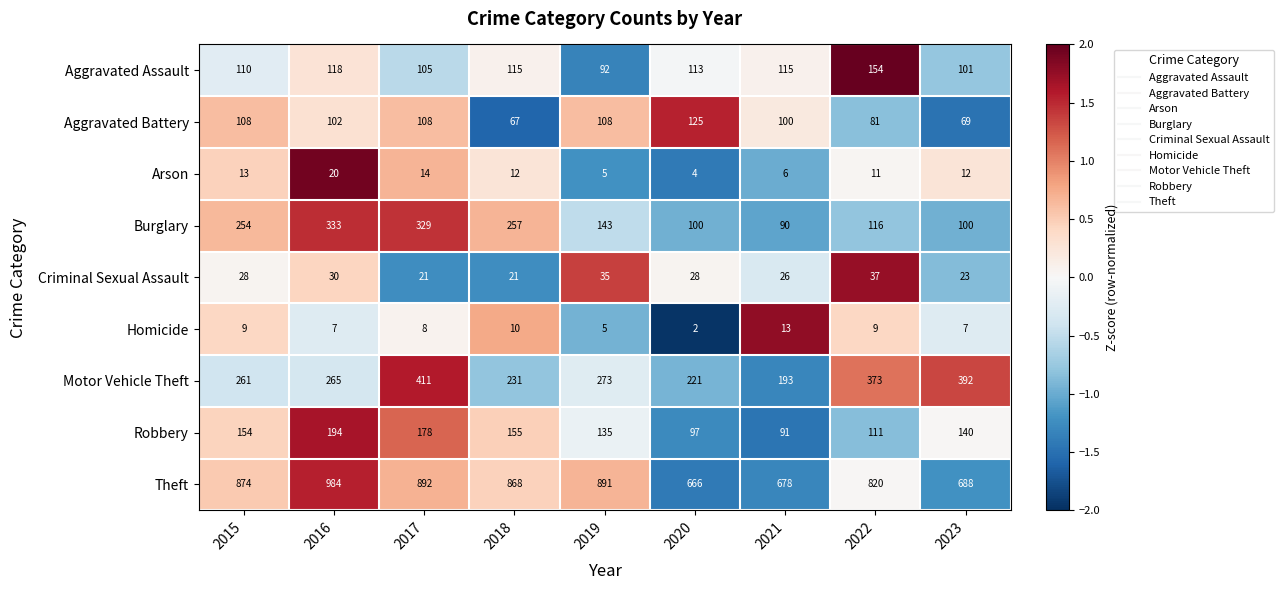

How many series are shown in this chart?

9